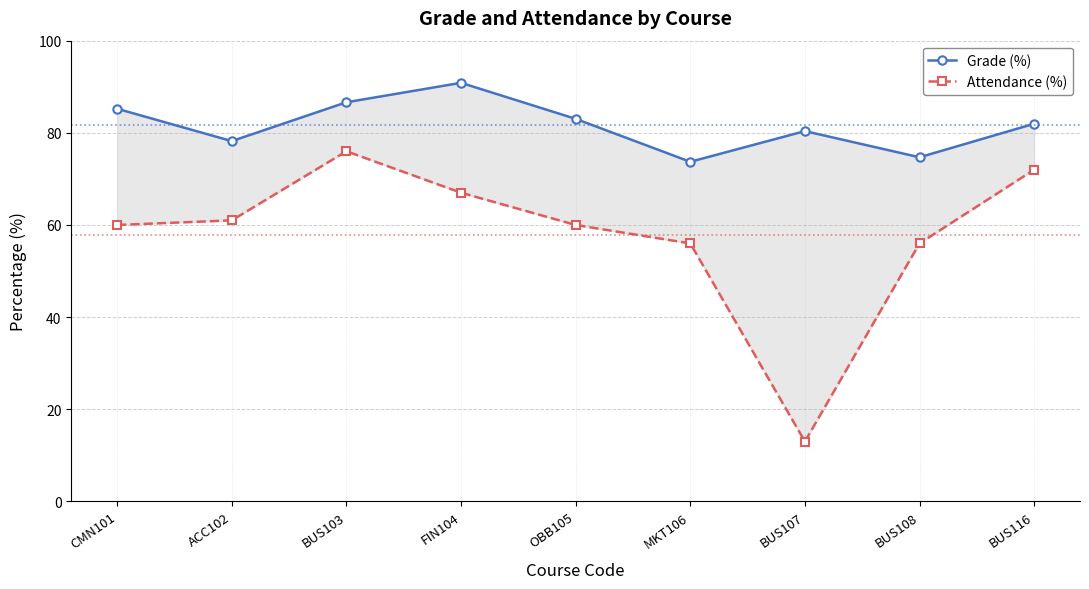

What is the spread (max minus min) of values at OBB105?

23.0